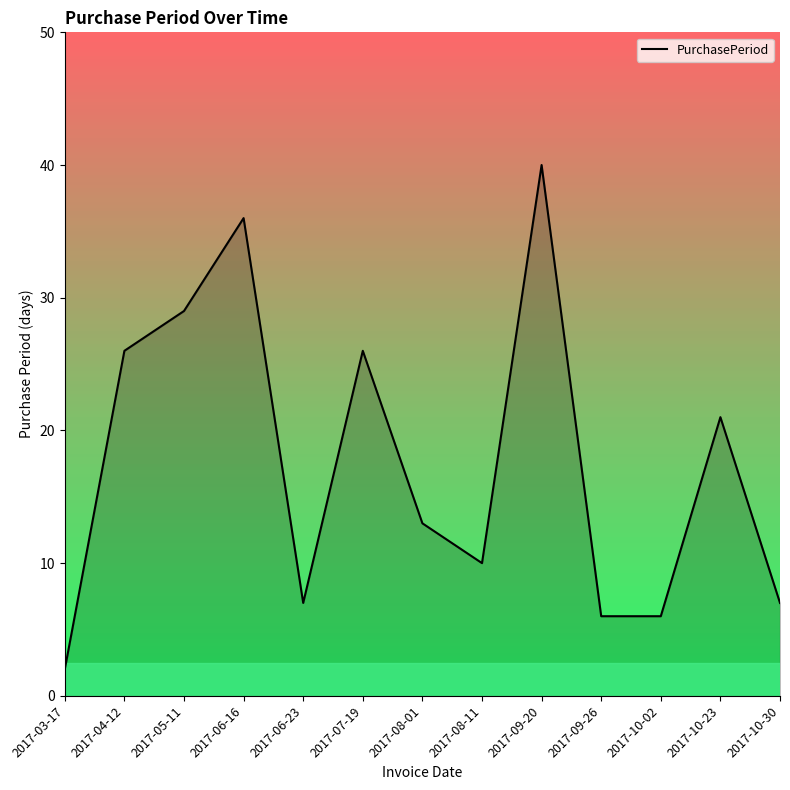

At which category does the chart reach its peak across all series?

2017-09-20